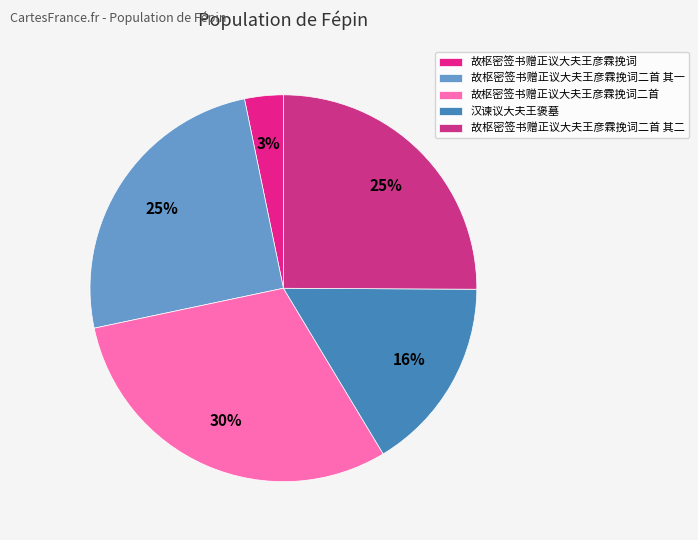

What percentage is the 故枢密签书赠正议大夫王彦霖挽词二首 其一 slice, to the nearest percent?

25%